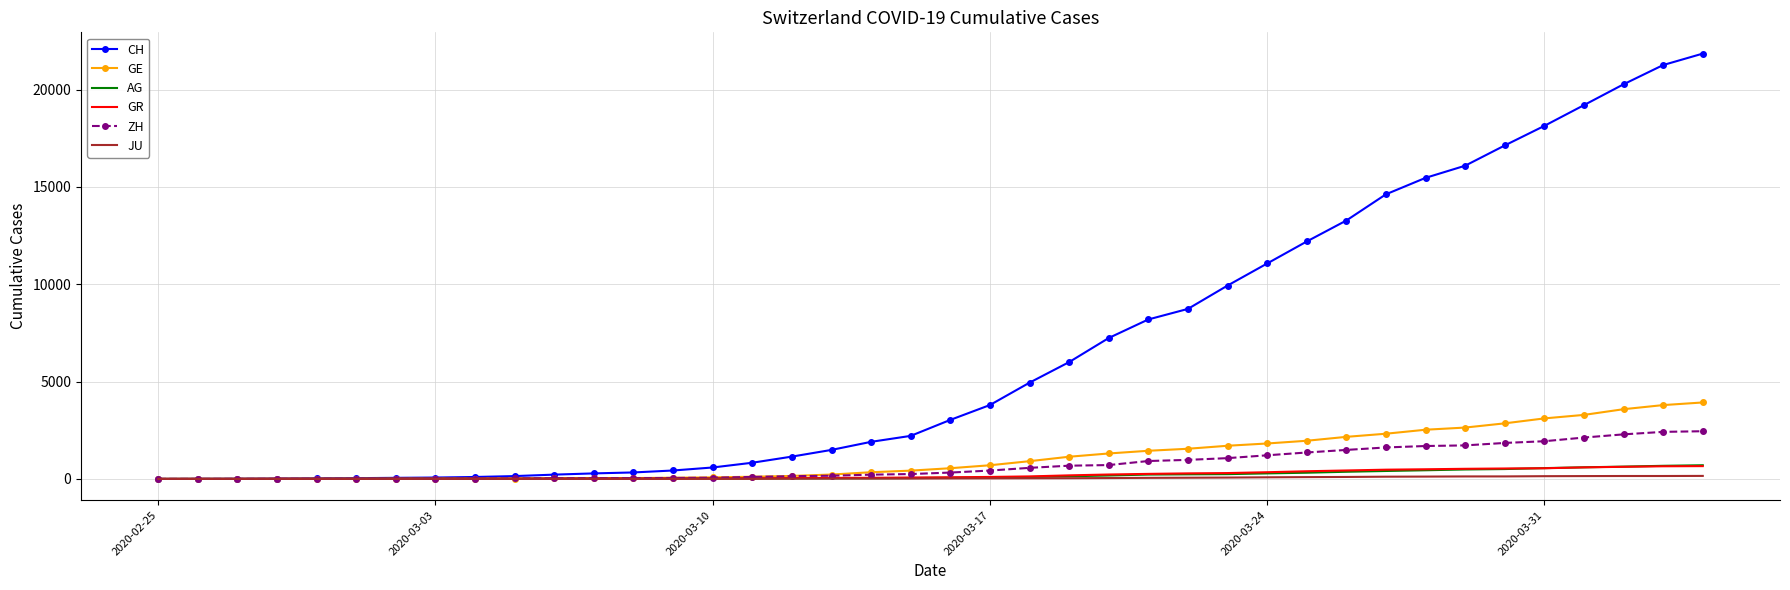

What are all the series names shown in the legend?

CH, GE, AG, GR, ZH, JU